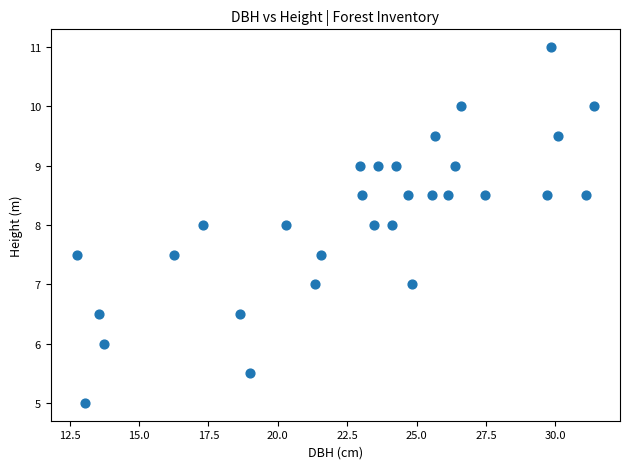

What is the range of Y values (max minus min)?

6.0